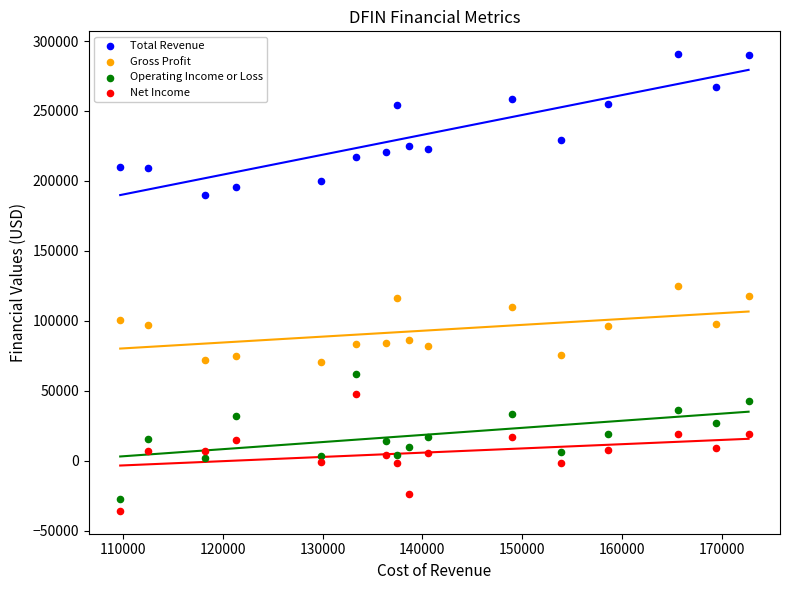

What is the X range (max minus min) for the scatter plot?

63000